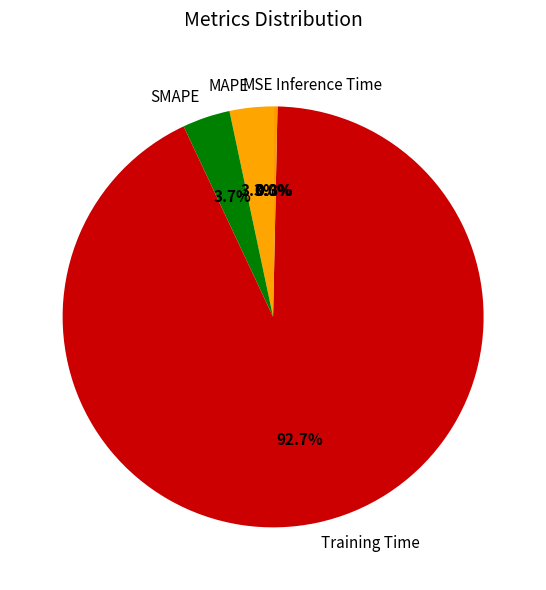

What percentage do SMAPE and MAPE together represent?

7.0%